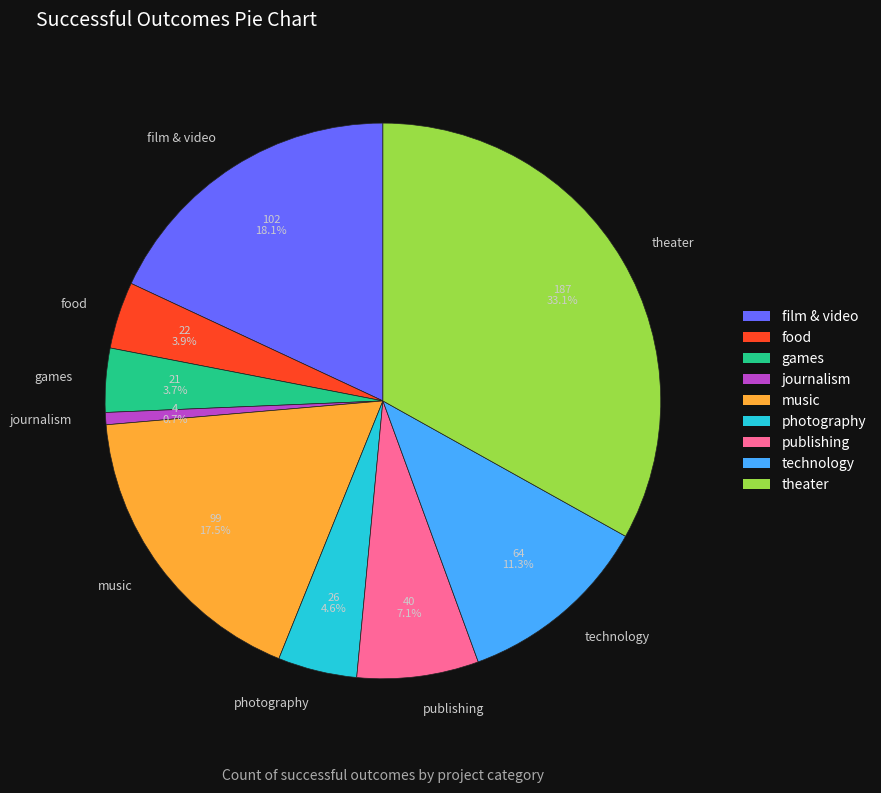

What percentage is the publishing slice, to the nearest percent?

7%